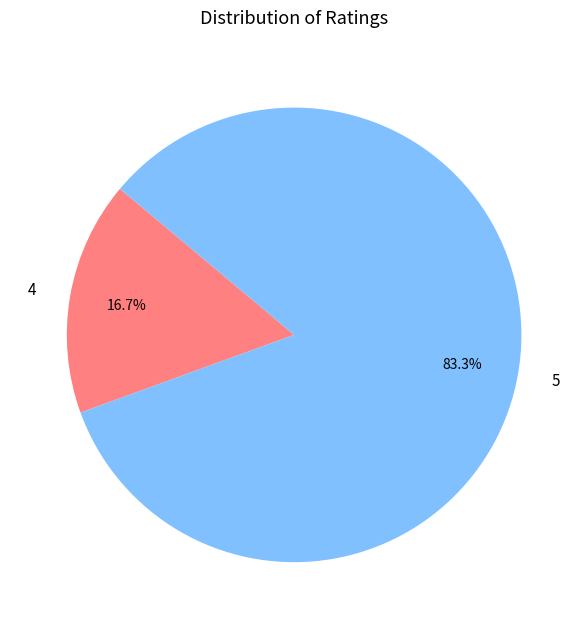

Rank the categories by value from highest to lowest.

5, 4